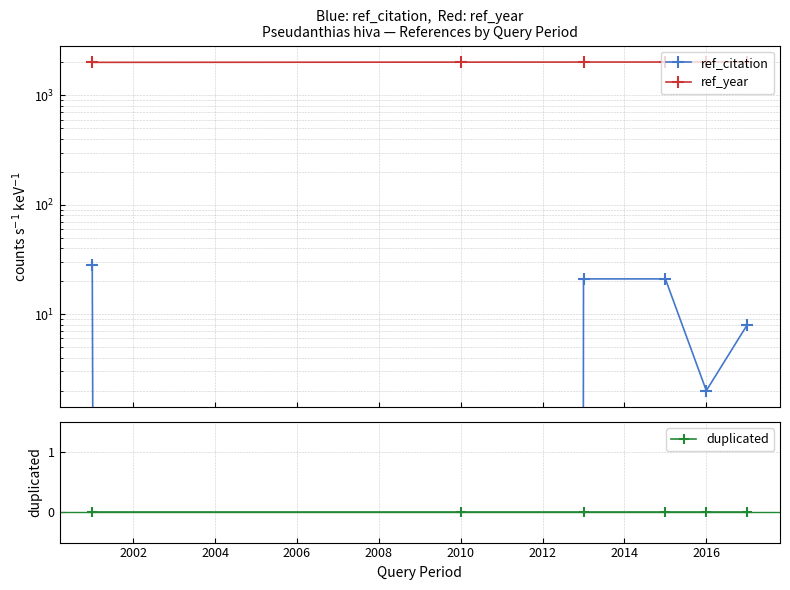

What is the spread (max minus min) of values at 2016?

2016